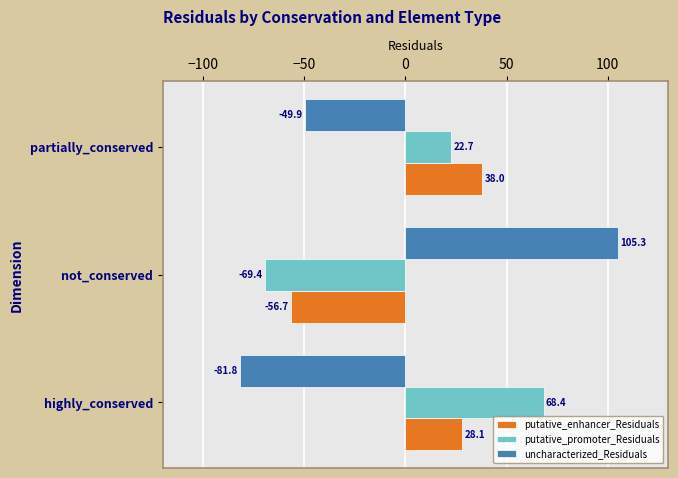

How many distinct data groups are displayed?

3